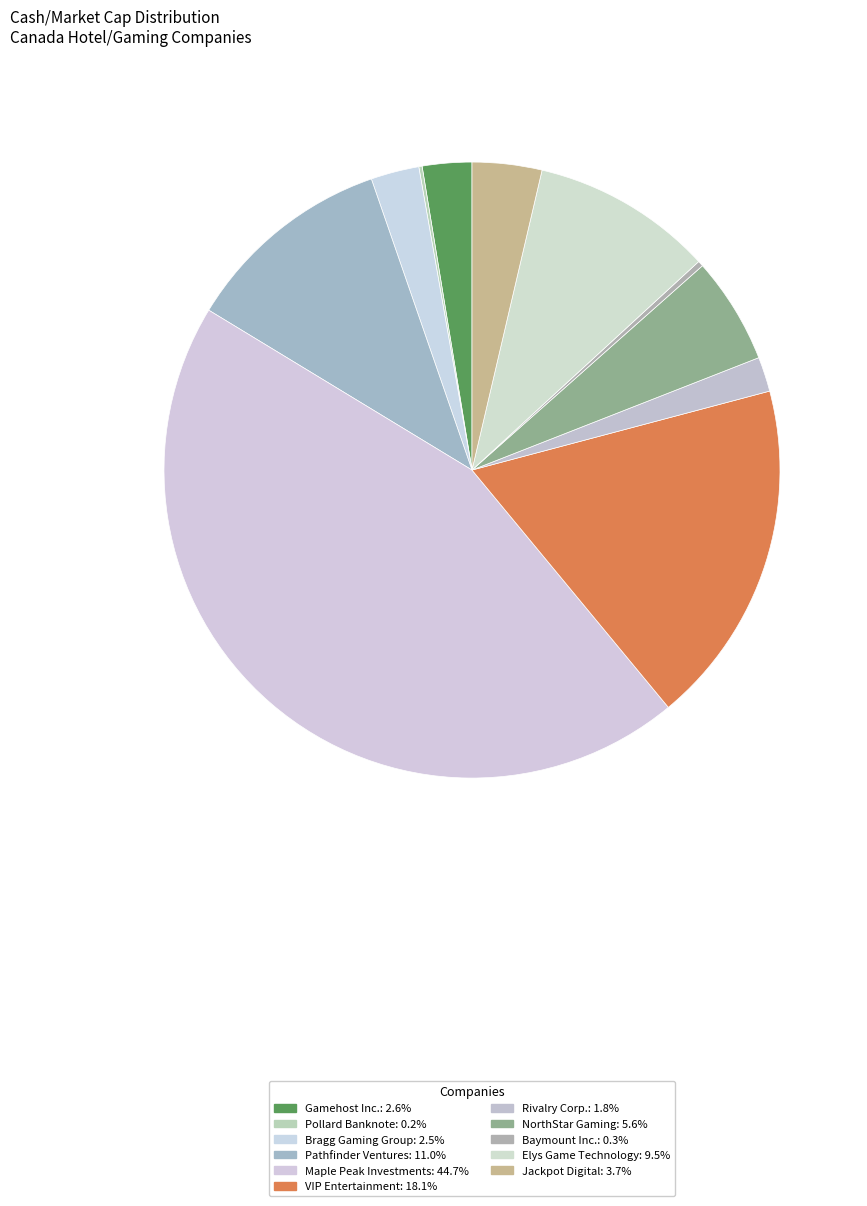

Does any single category account for the majority?

No